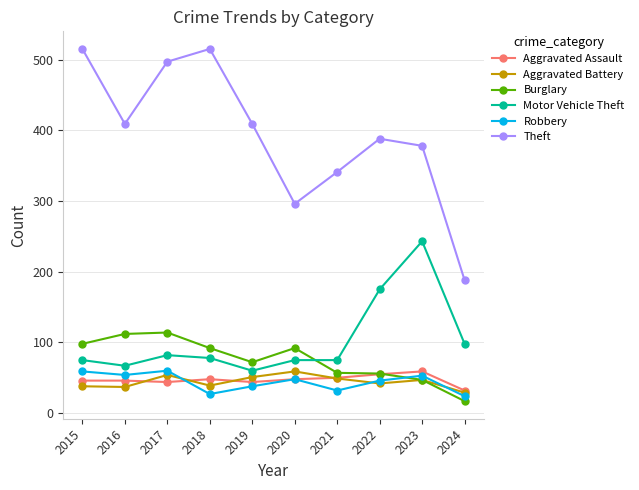

Which series has the widest spread of values?

Theft